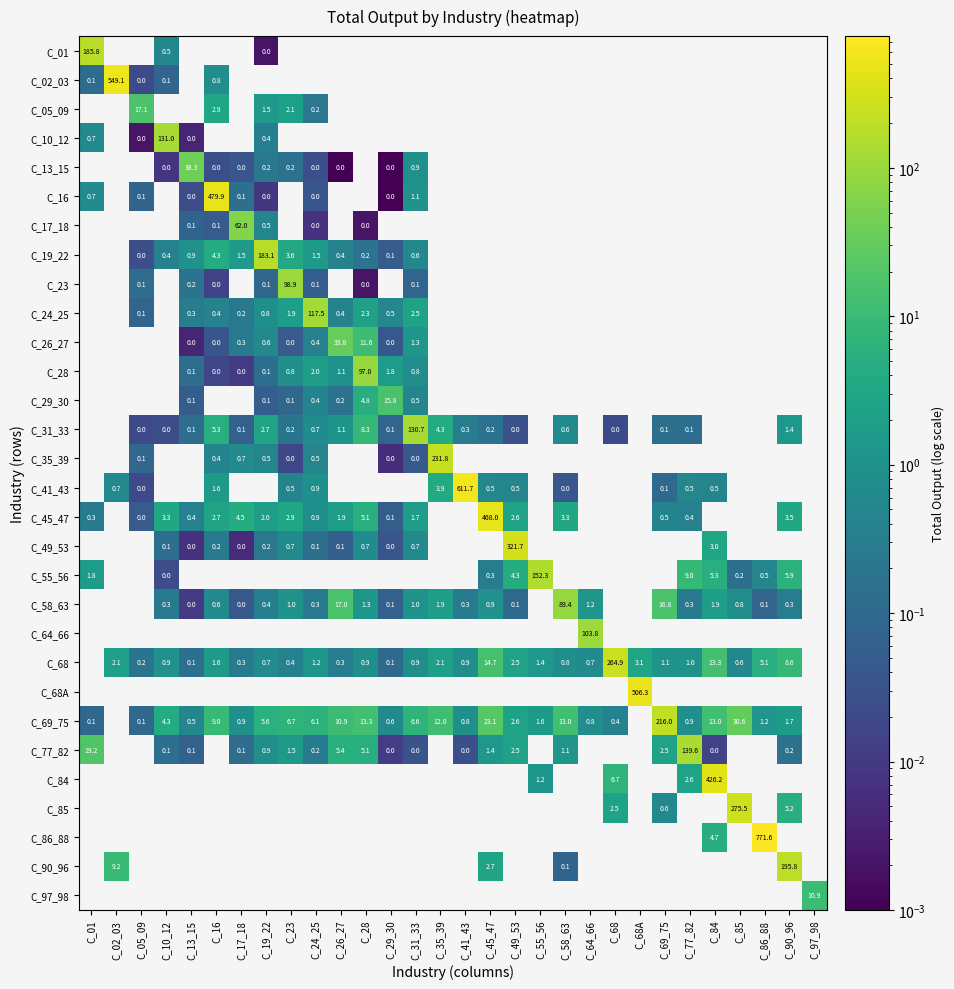

Between C_01 and C_16, which series saw the biggest shift?

C_16